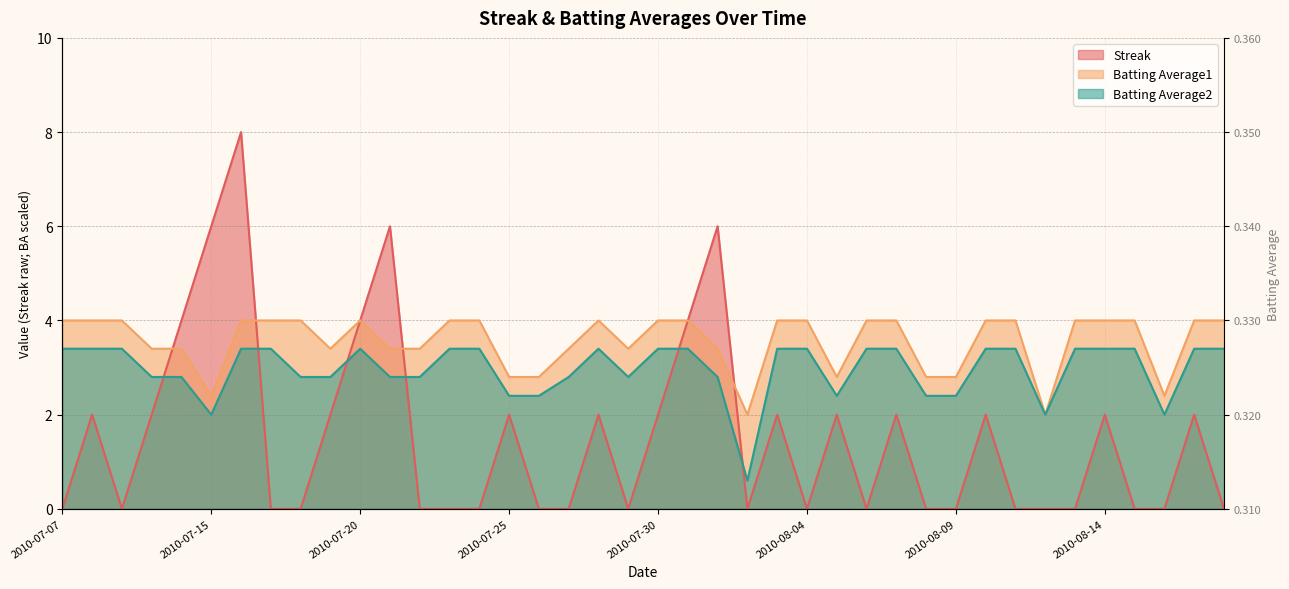

What is the sum of the Streak values at 2010-07-30 and 2010-07-17?

2.0